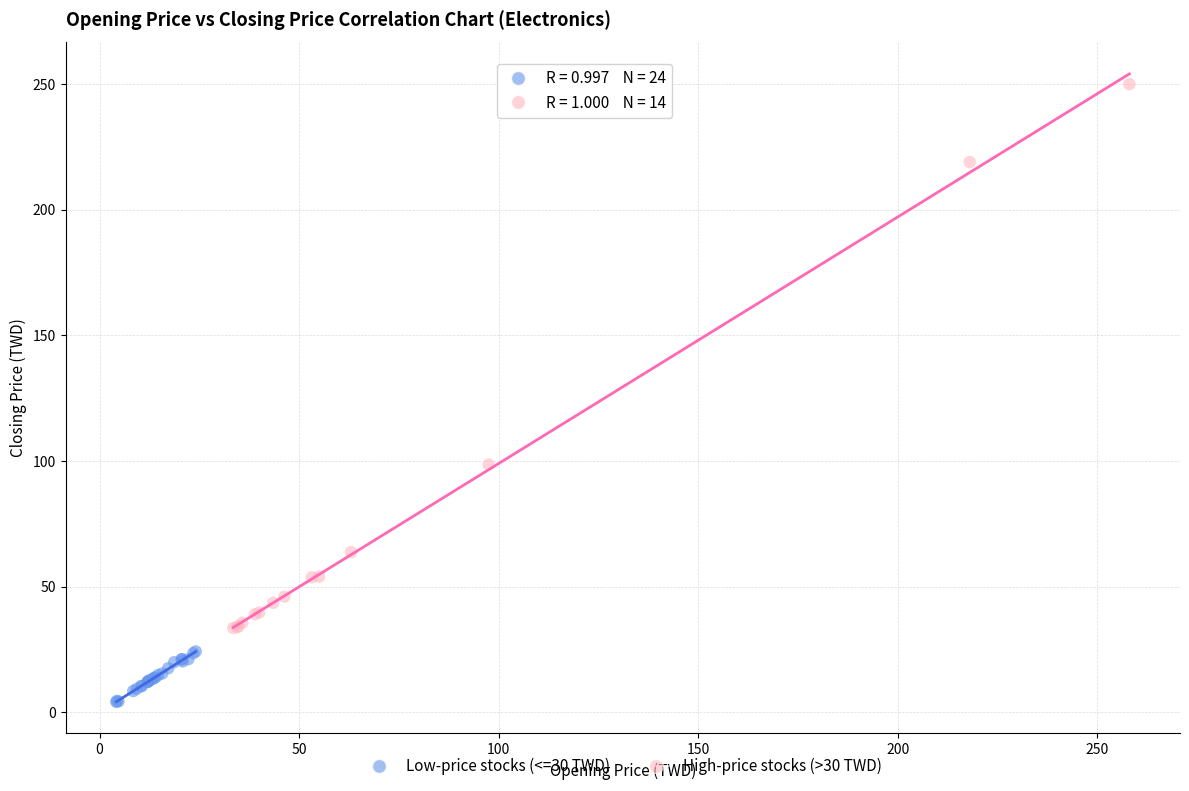

Which series has the largest Y range (max minus min)?

High-price stocks (>30 TWD)